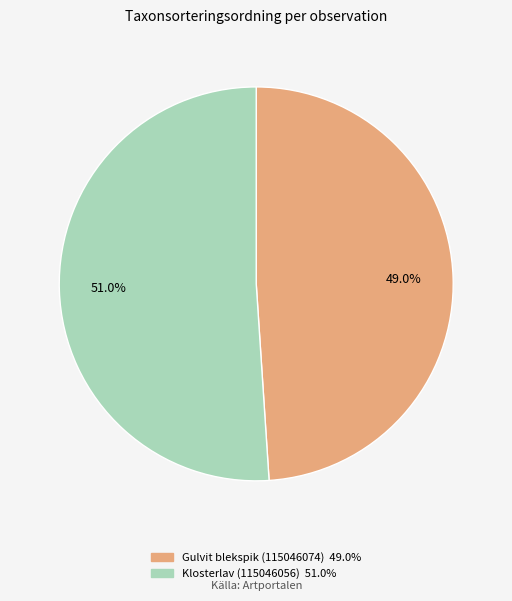

To the nearest percent, what is the difference between the Klosterlav (115046056) and Gulvit blekspik (115046074) slice percentages?

2%